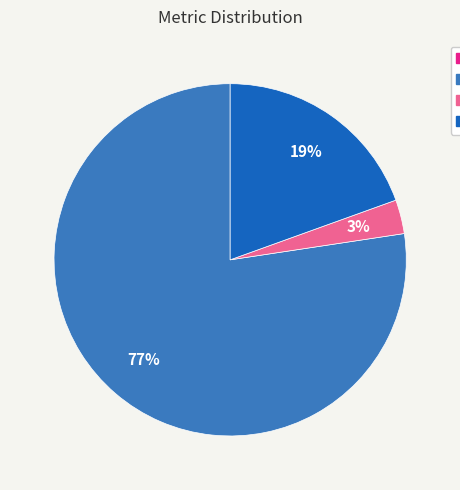

Is there any slice that represents more than half of the pie?

Yes